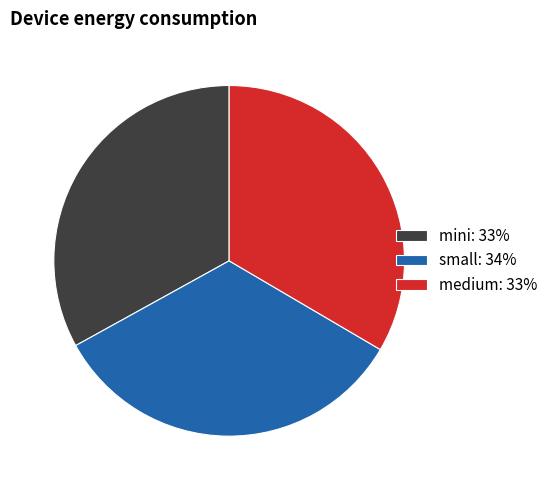

What is the ratio of the value at mini: 33% to the value at medium: 33%?

1.0